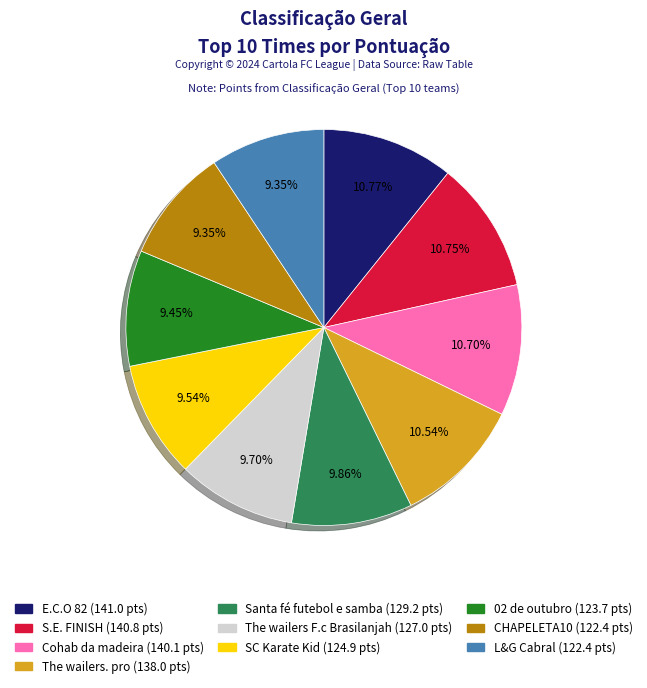

Does any single category account for the majority?

No